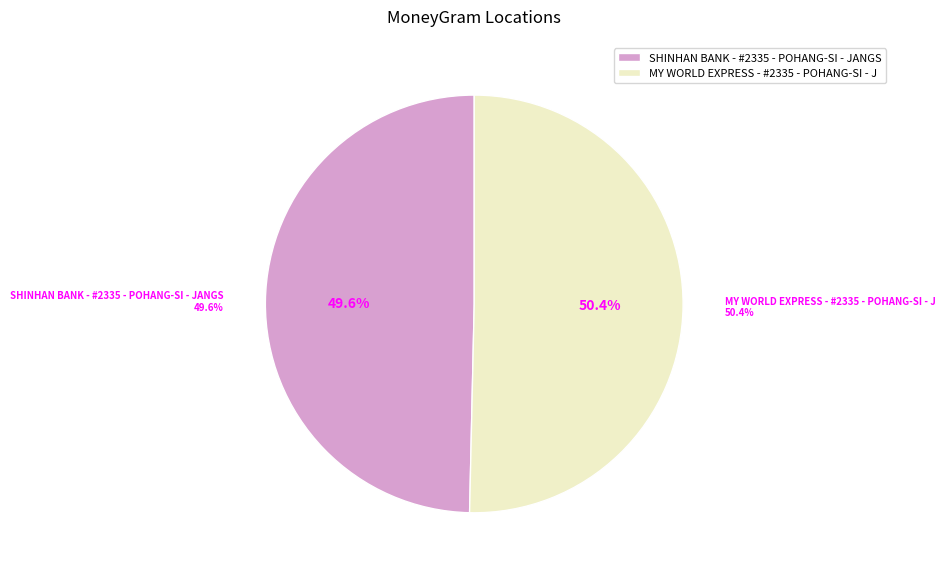

What is the smallest slice in the pie chart?

SHINHAN BANK - #2335 - POHANG-SI - JANGS